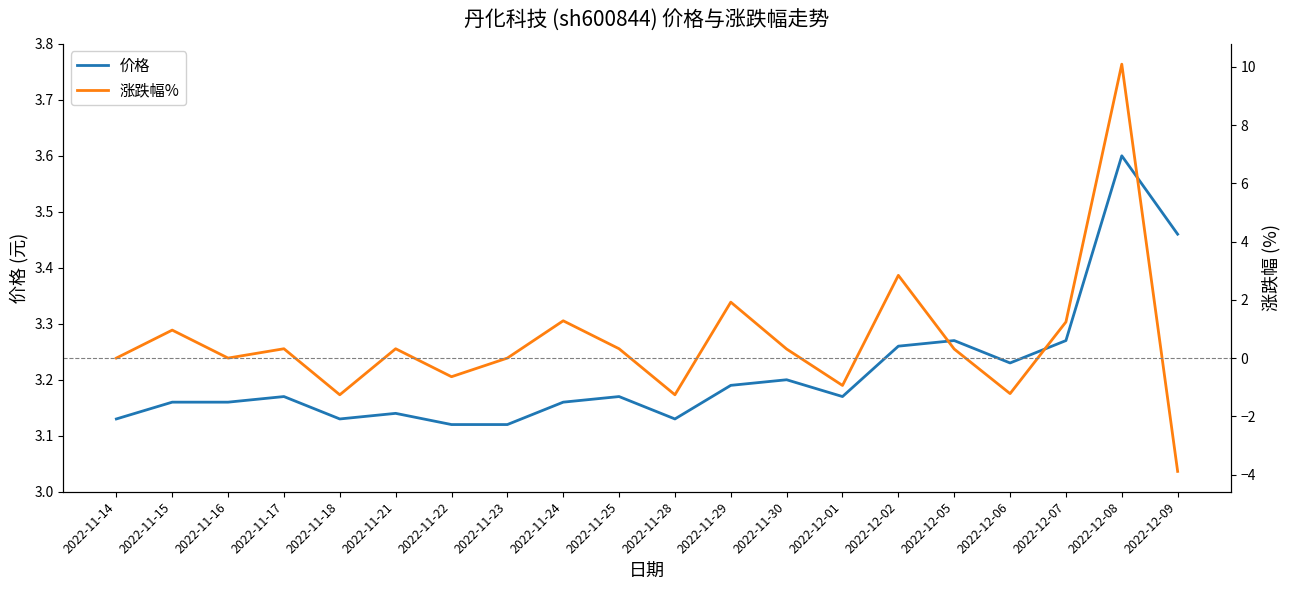

What is the difference between the maximum and minimum values in the 价格 series?

0.5